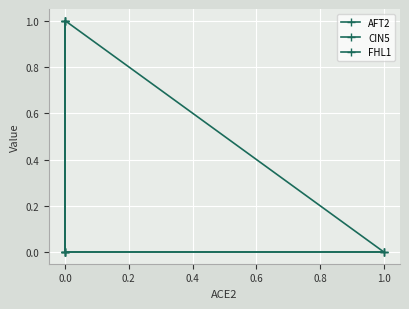

Reading left to right, what are all the values shown in this chart?

AFT2: 0	1	0	0
CIN5: 0	0	1	0
FHL1: 0	0	1	1